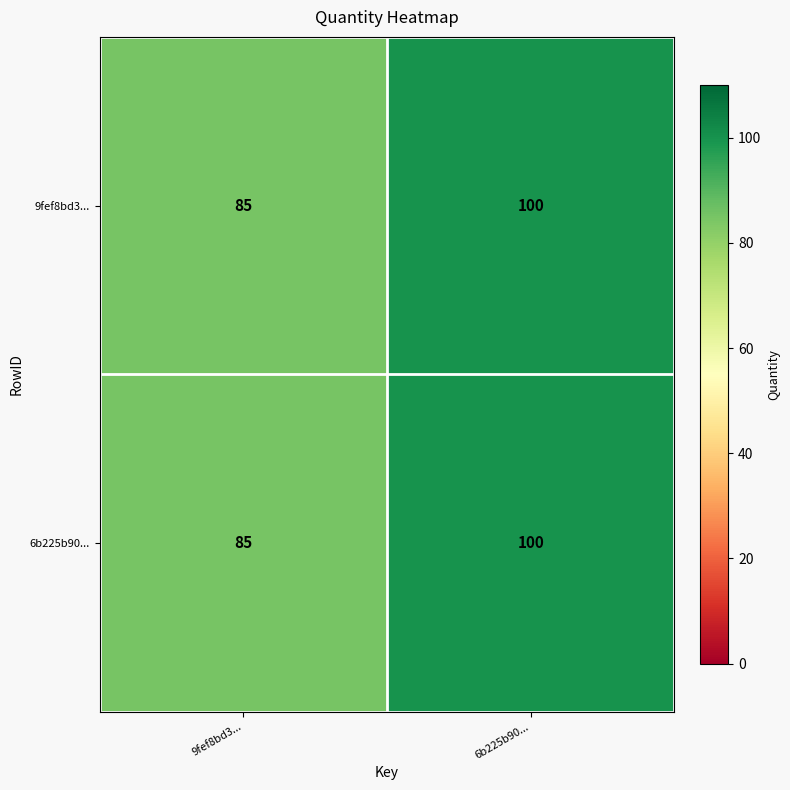

Which label corresponds to the smallest value in the chart?

9fef8bd3...